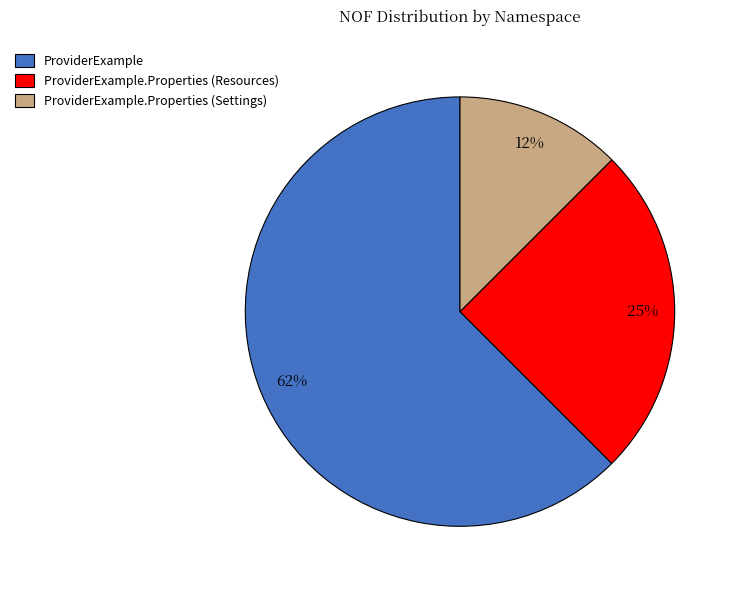

Rank the categories by value from highest to lowest.

ProviderExample, ProviderExample.Properties (Resources), ProviderExample.Properties (Settings)